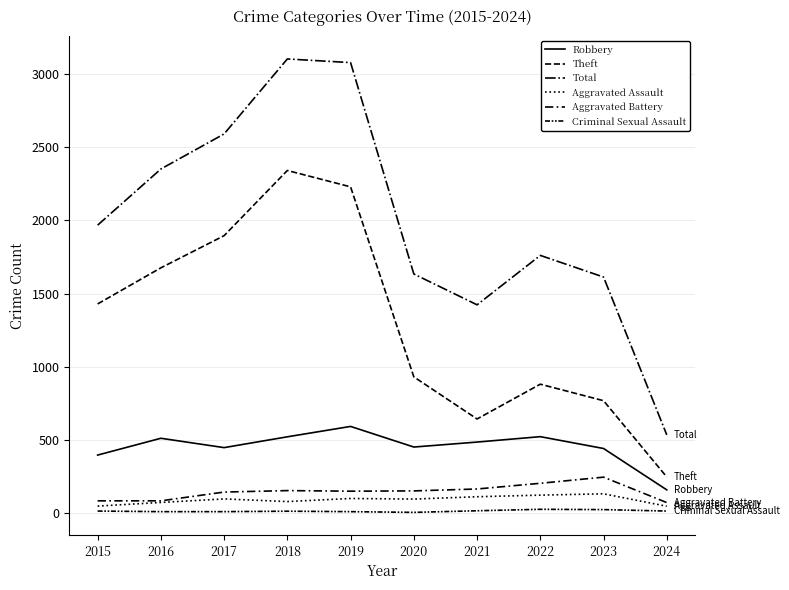

True or false: Aggravated Assault and Criminal Sexual Assault cross at least once.

False